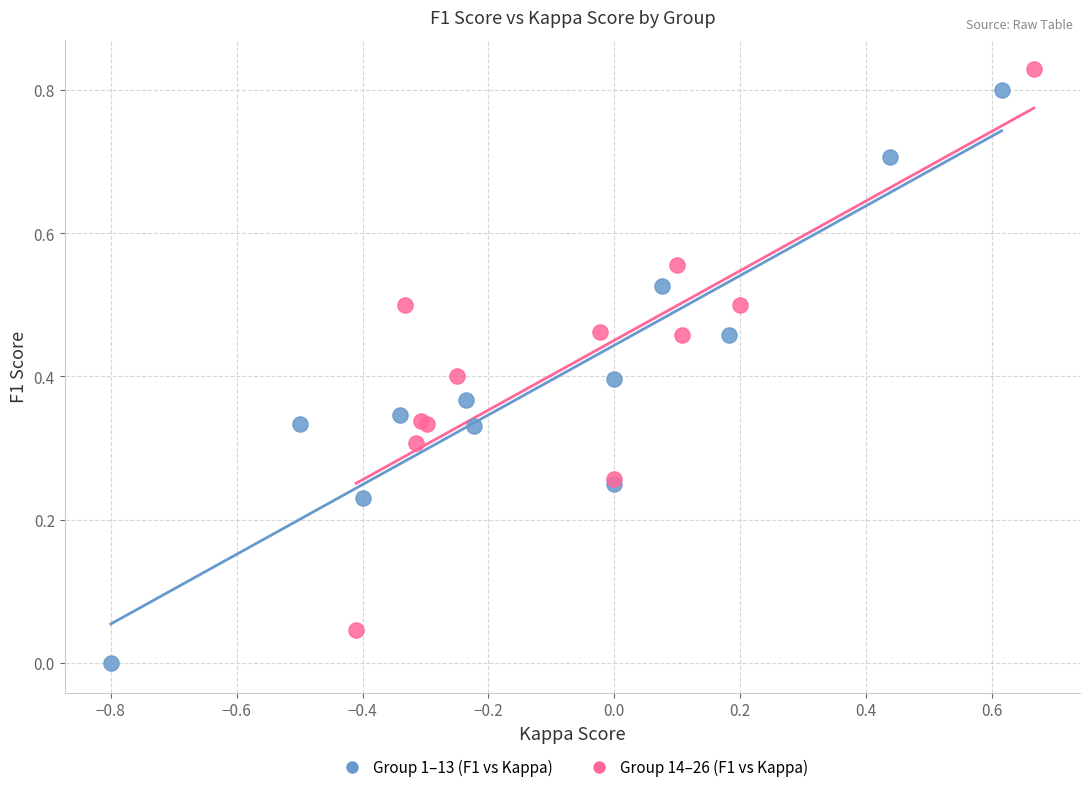

Which series reaches the maximum Y coordinate?

Group 14–26 (F1 vs Kappa)